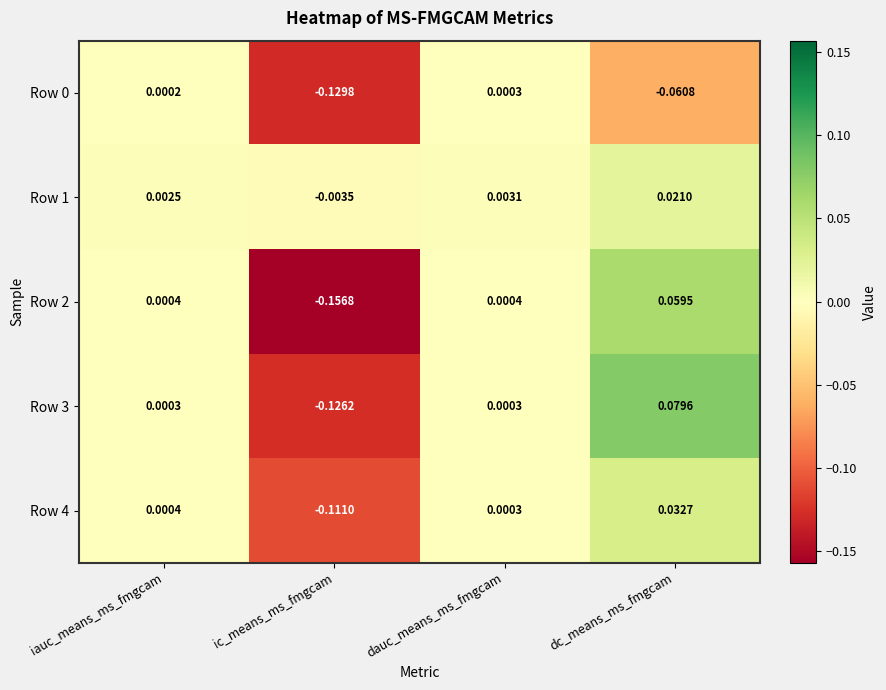

Which label corresponds to the largest value in the chart?

dc_means_ms_fmgcam